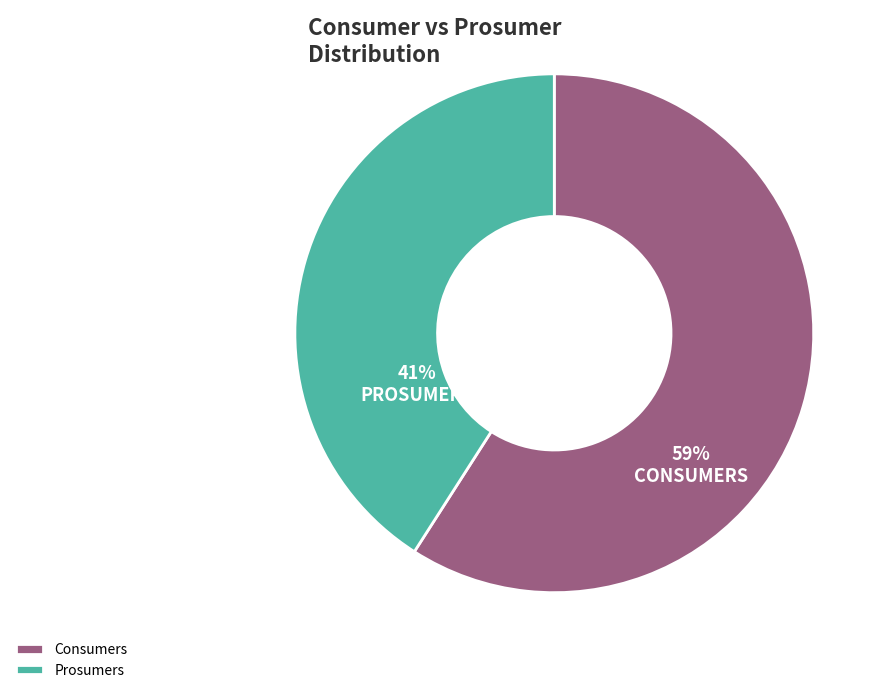

Does Consumers represent more than half of the total?

Yes